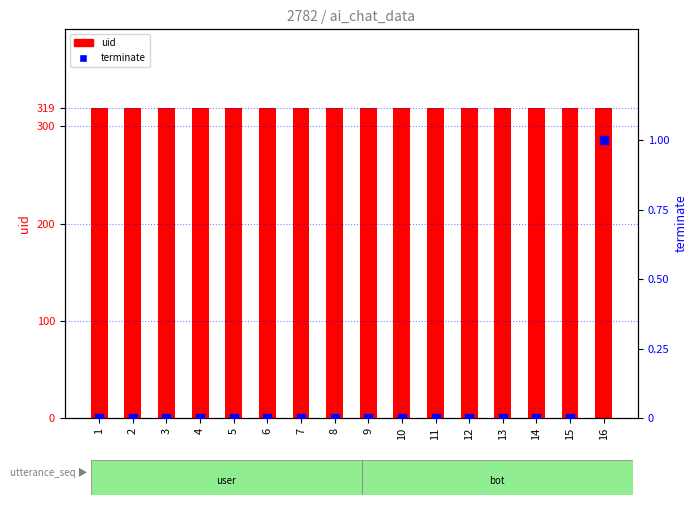

Which series has the largest Y range (max minus min)?

terminate